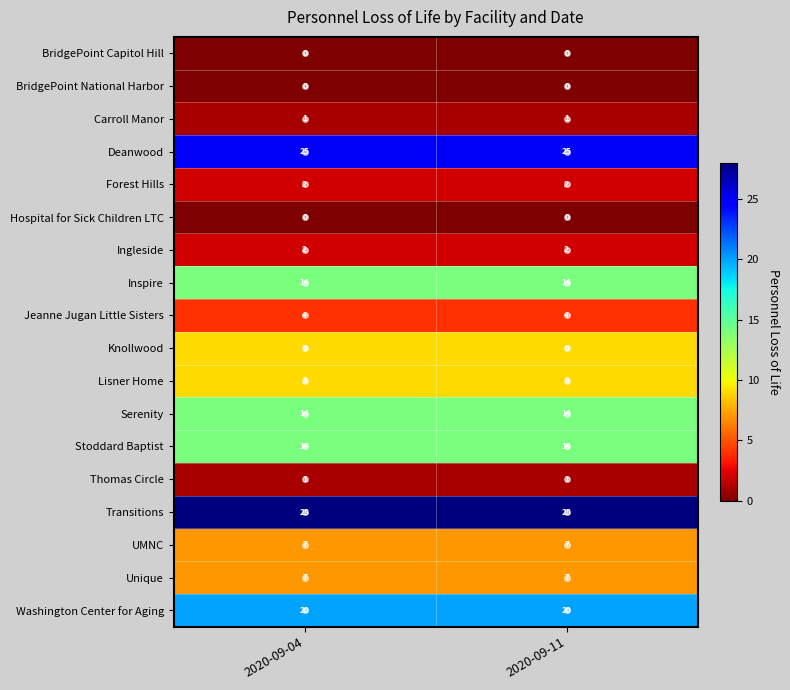

Which series has the largest total across all categories?

Transitions